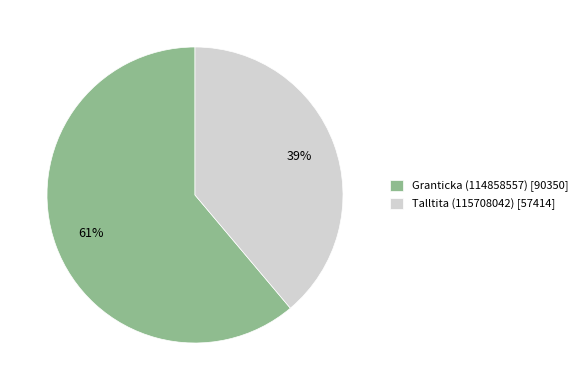

Do Granticka (114858557) and Talltita (115708042) together represent more than half of the pie?

Yes